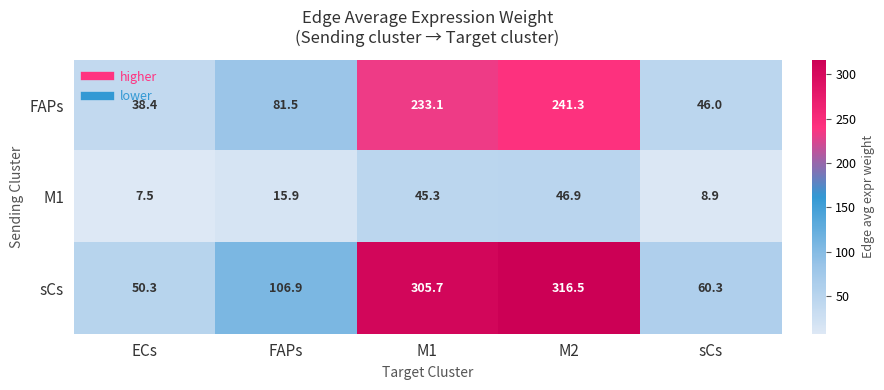

Which category has the highest value in the sCs series?

M2